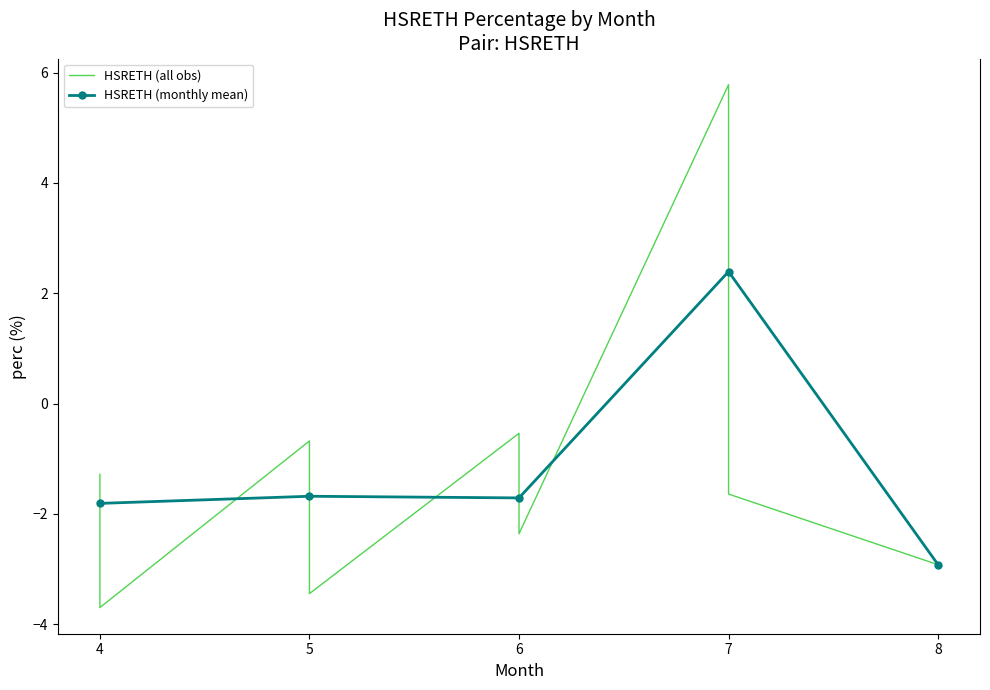

Between 6 and 7, which is larger?

7